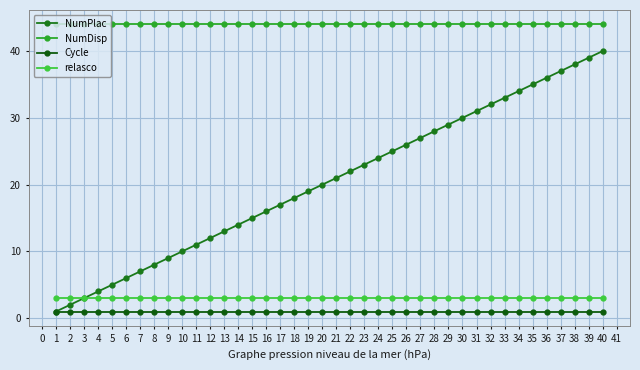

The NumDisp series shows 44 at 24. True or false?

True